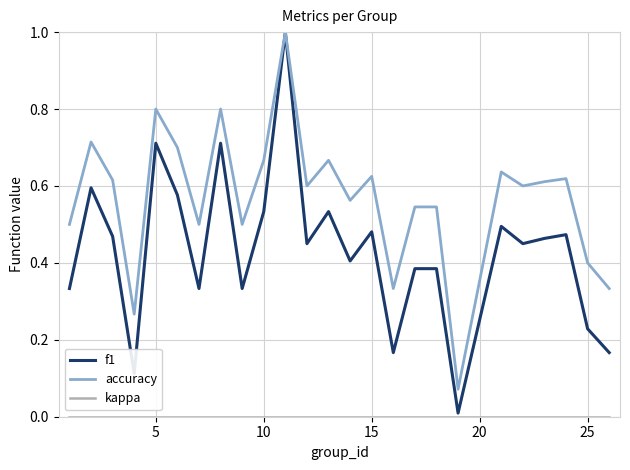

What is the sum of all f1 values?

10.8